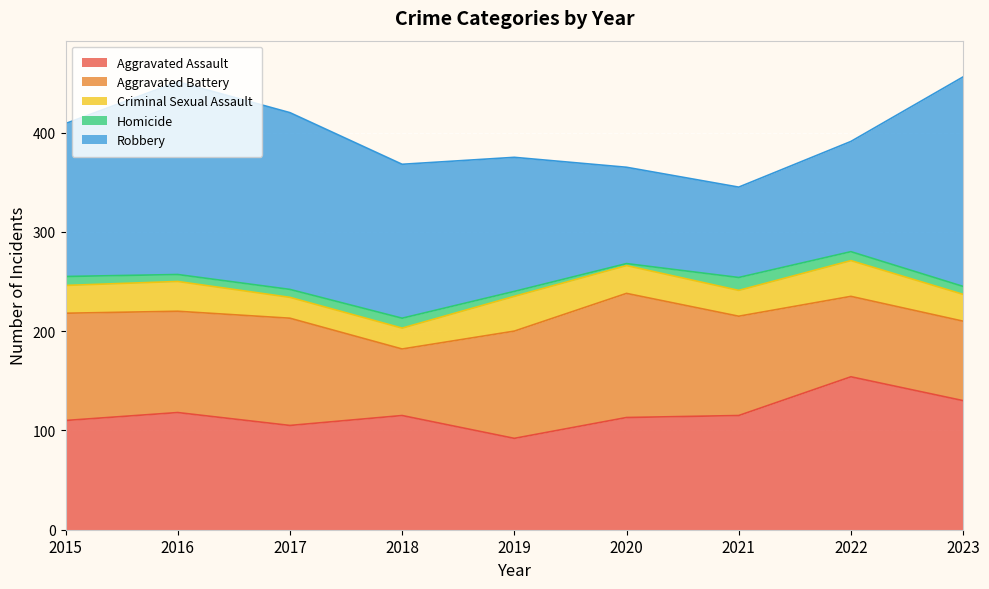

Reading right to left, extract all data points from this chart.

Aggravated Assault: 2023=130	2022=154	2021=115	2020=113	2019=92	2018=115	2017=105	2016=118	2015=110
Aggravated Battery: 2023=80	2022=81	2021=100	2020=125	2019=108	2018=67	2017=108	2016=102	2015=108
Criminal Sexual Assault: 2023=27	2022=36	2021=26	2020=28	2019=35	2018=21	2017=21	2016=30	2015=28
Homicide: 2023=8	2022=9	2021=13	2020=2	2019=5	2018=10	2017=8	2016=7	2015=9
Robbery: 2023=211	2022=111	2021=91	2020=97	2019=135	2018=155	2017=178	2016=194	2015=154